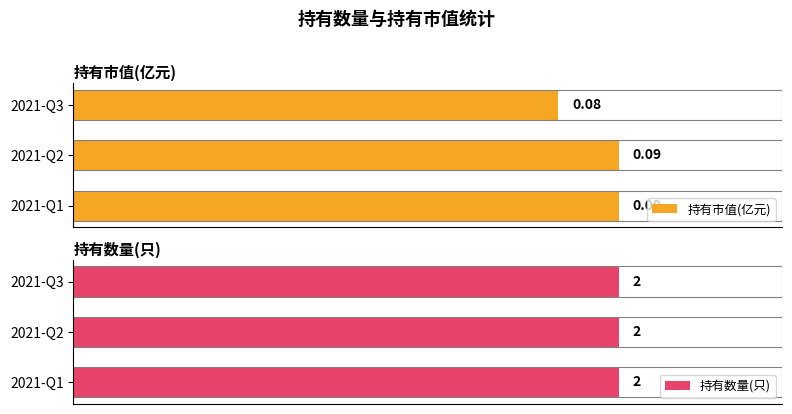

Is it true that 持有市值(亿元) equals 0.1 at 2021-Q2?

True